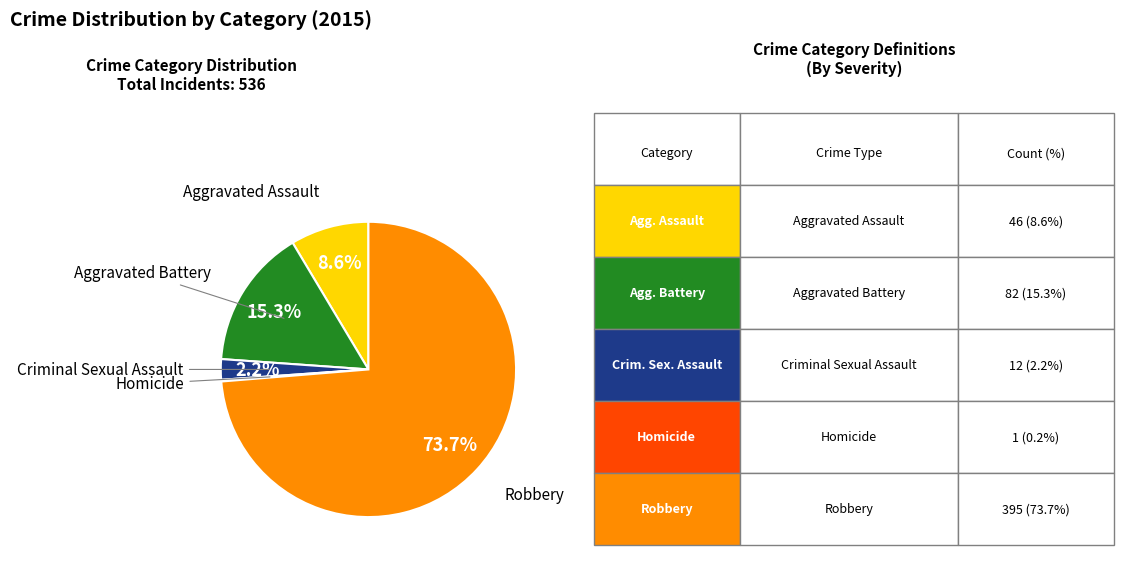

Does any single category account for the majority?

Yes